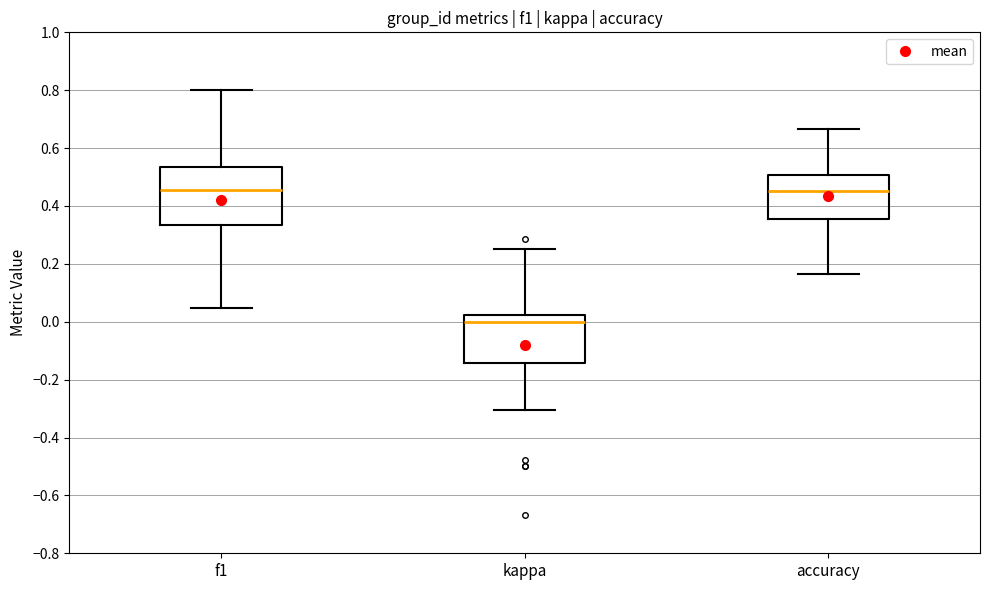

Reading left to right, transcribe this box plot: for each box, give where its median line is, the range the box spans, and where its two whiskers end, as read against the y-axis. The values are not printed on the chart, so give them approximately, as read against the axis.

f1: median 0.46, box 0.34 to 0.54, whiskers 0.04 to 0.80
kappa: median 0.00, box -0.14 to 0.02, whiskers -0.30 to 0.26
accuracy: median 0.46, box 0.36 to 0.50, whiskers 0.16 to 0.66